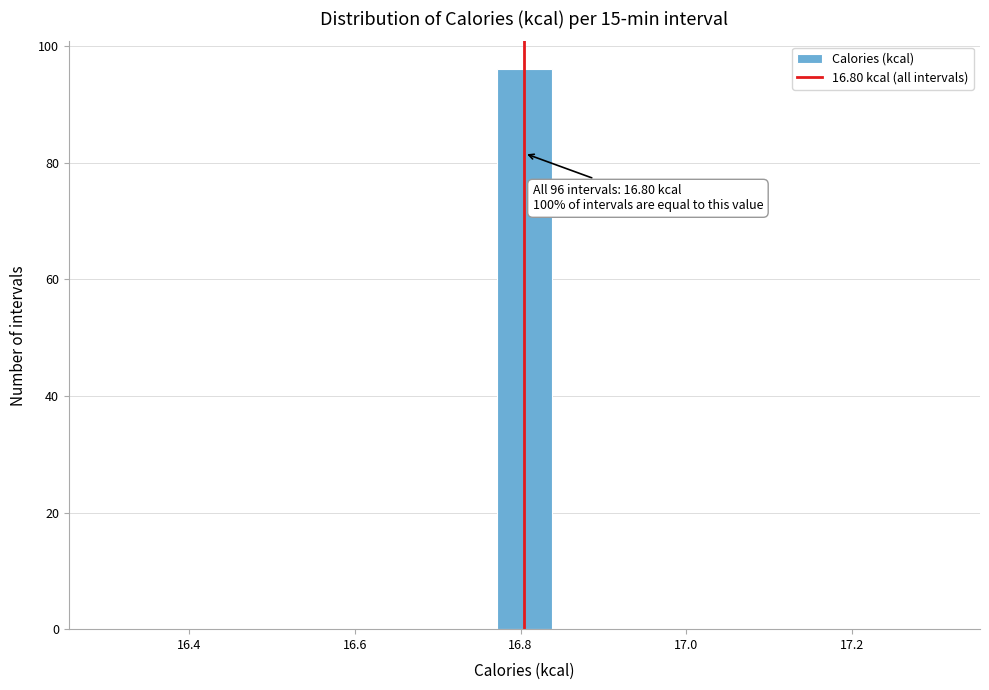

Around what value on the x-axis is the tallest bar? Give the approximate position of its centre, as read against the axis.

16.80